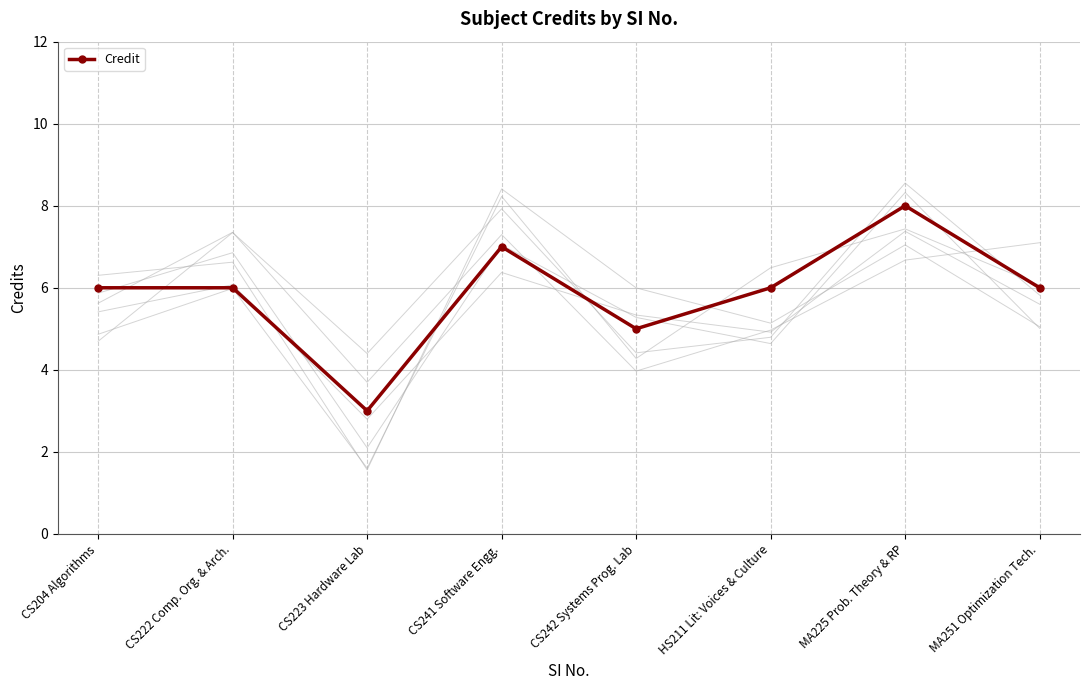

Reading right to left, transcribe all the data shown in this chart.

6	8	6	5	7	3	6	6